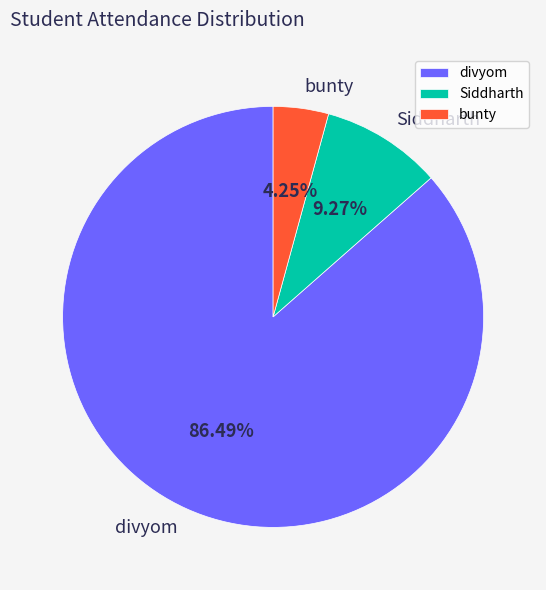

The divyom slice represents 86% of the pie. True or false?

True